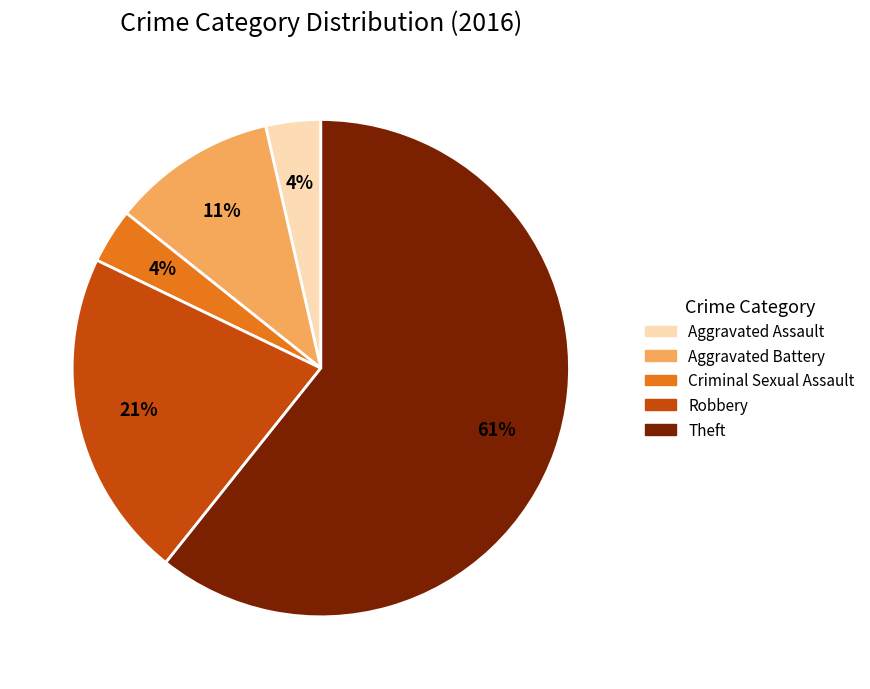

Which category accounts for the majority?

Theft